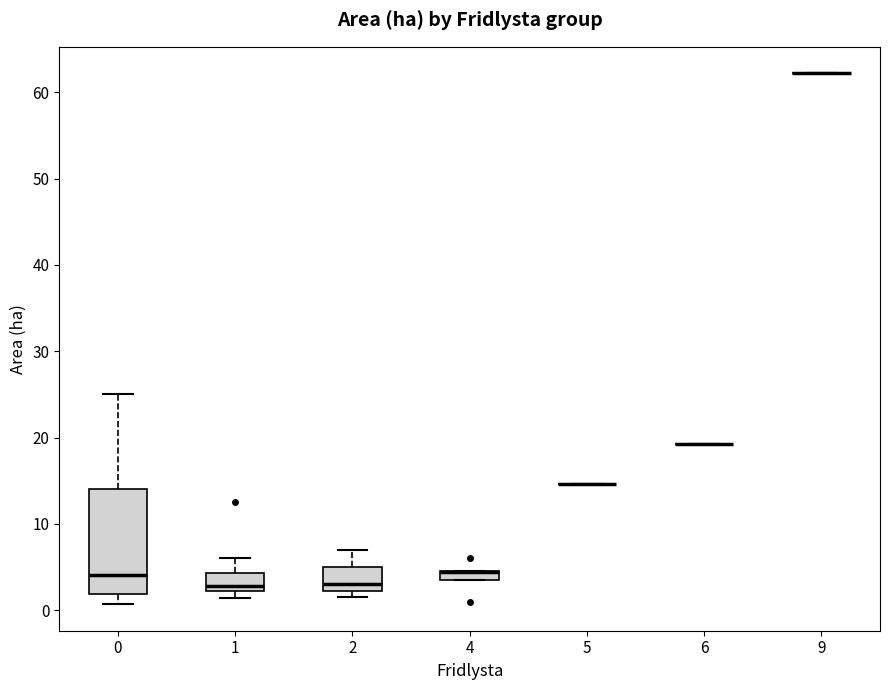

Comparing the boxes themselves (not the whiskers), which one is the tallest?

0